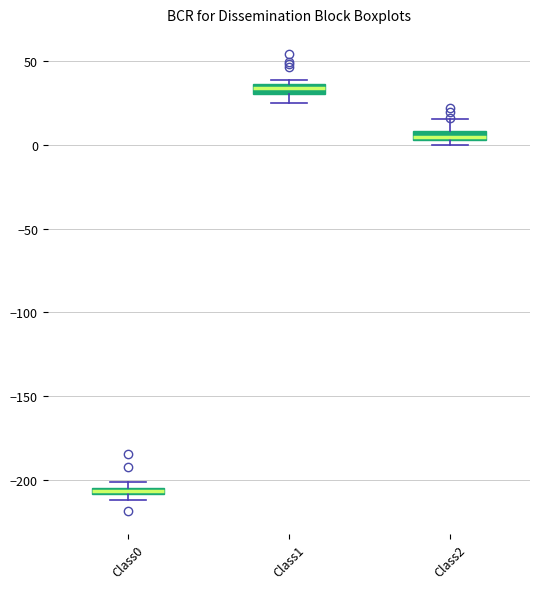

Which box's median line is the highest?

Class1